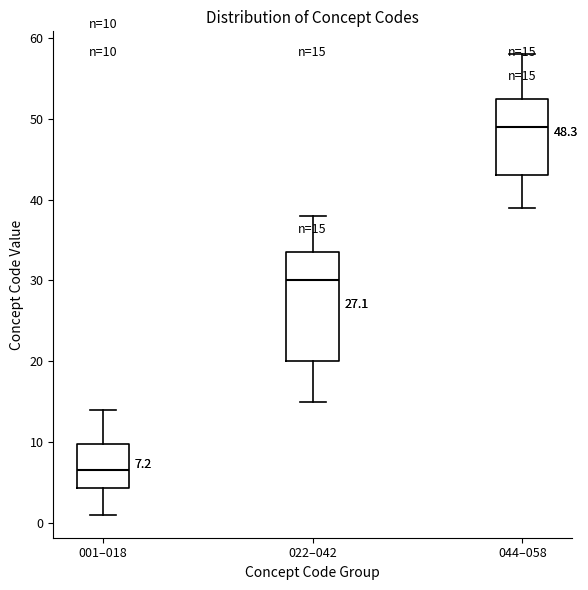

Which box has the highest median line?

044–058